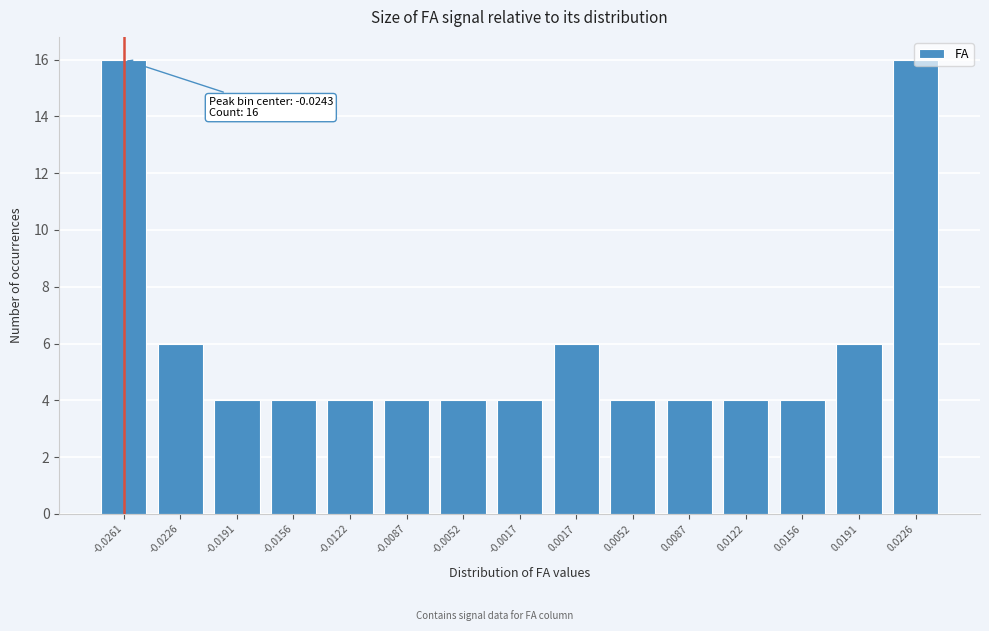

Between -0.0261 and 0.0156, which is larger?

-0.0261